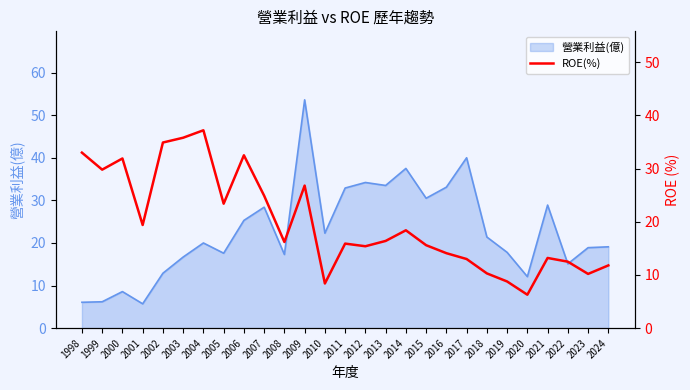

At which label does the data first exceed 16?

1998